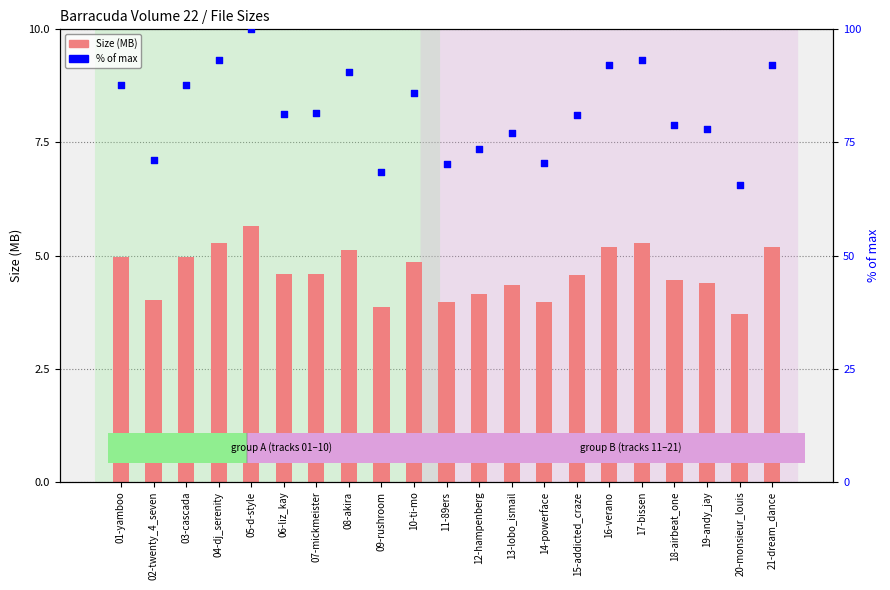

Which series contains the lowest Y value?

Size (MB)